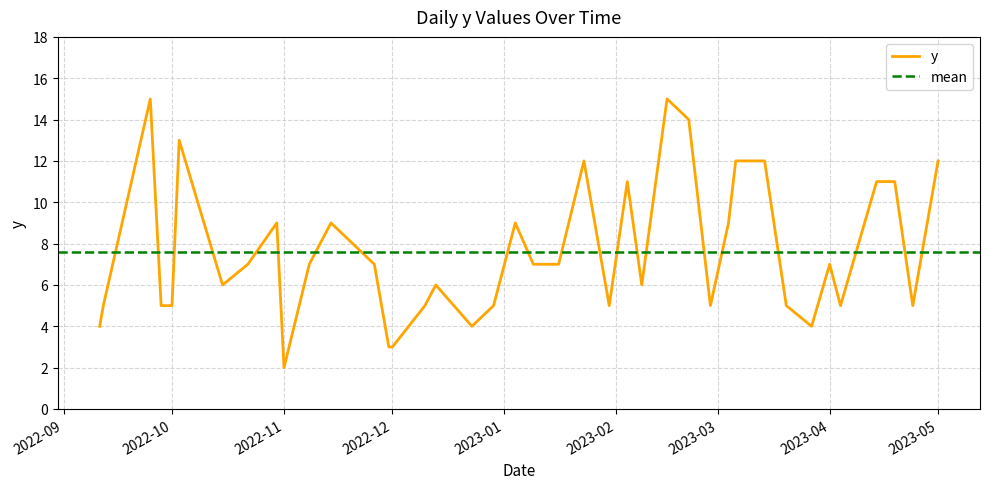

Count the number of data series in this chart.

1